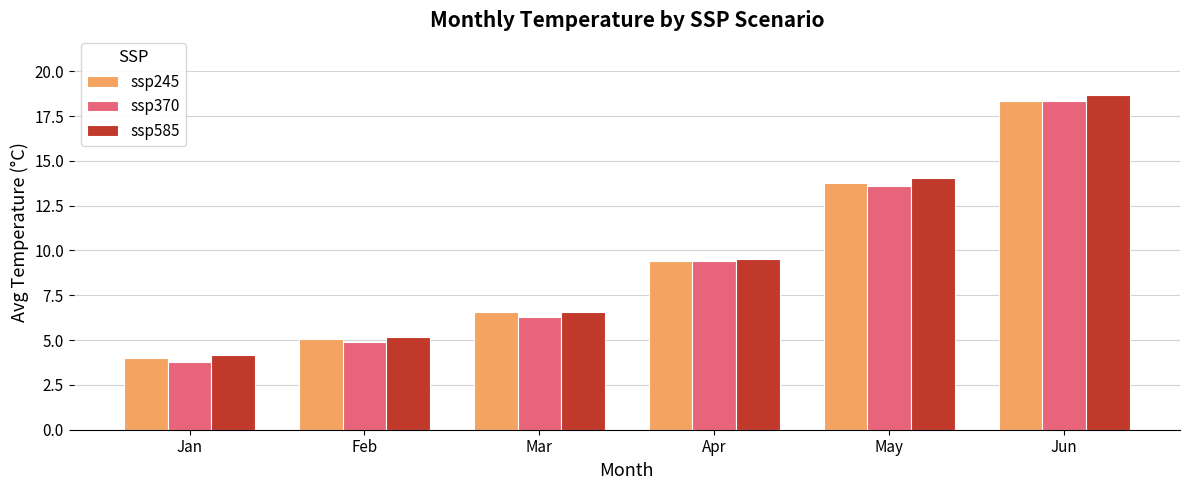

Reading left to right, what are all the values shown in this chart?

ssp245: Jan=4.0	Feb=5.0	Mar=6.6	Apr=9.4	May=13.8	Jun=18.3
ssp370: Jan=3.8	Feb=4.9	Mar=6.3	Apr=9.4	May=13.6	Jun=18.4
ssp585: Jan=4.2	Feb=5.2	Mar=6.6	Apr=9.5	May=14.0	Jun=18.7